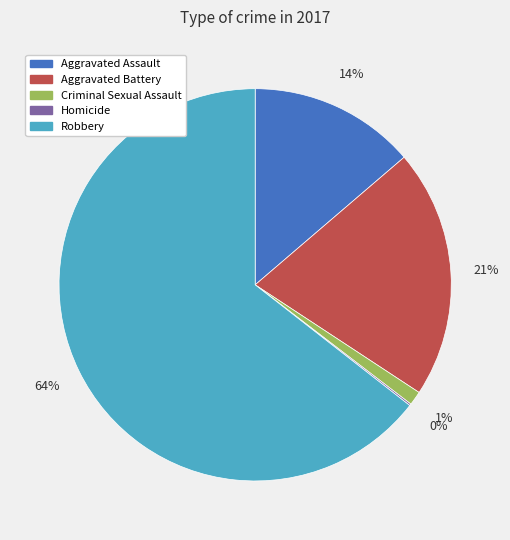

Does Criminal Sexual Assault represent more than half of the total?

No